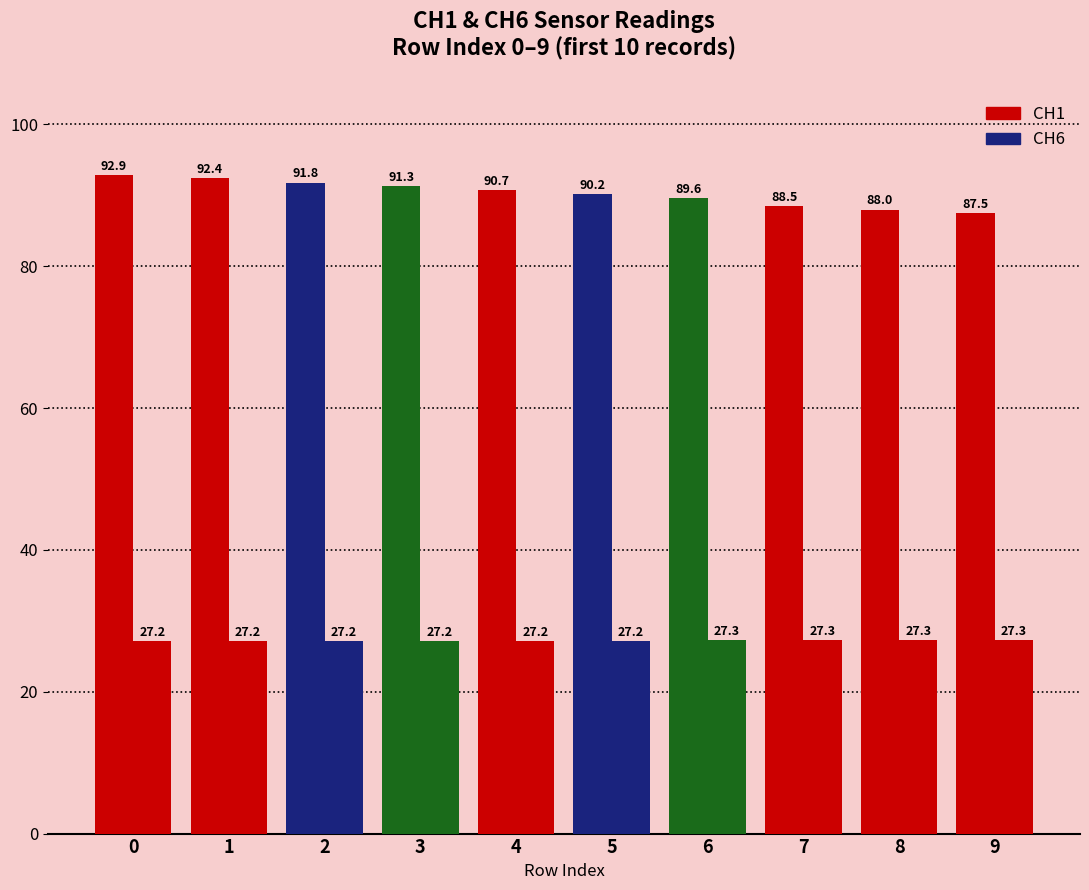

Are the bars grouped side by side (vs. stacked)?

Yes